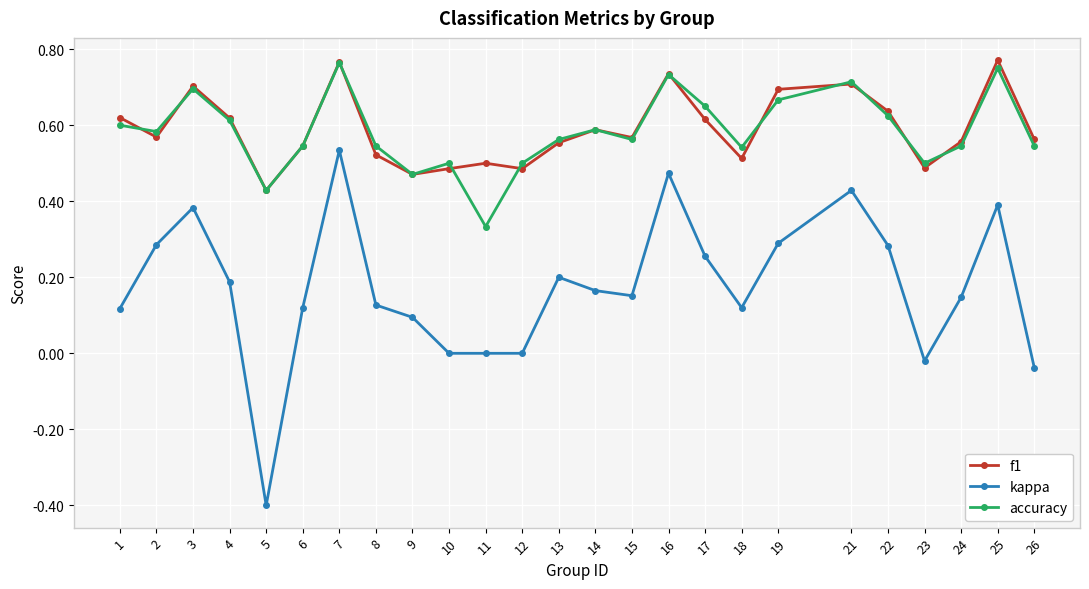

True or false: f1 and kappa cross at least once.

False